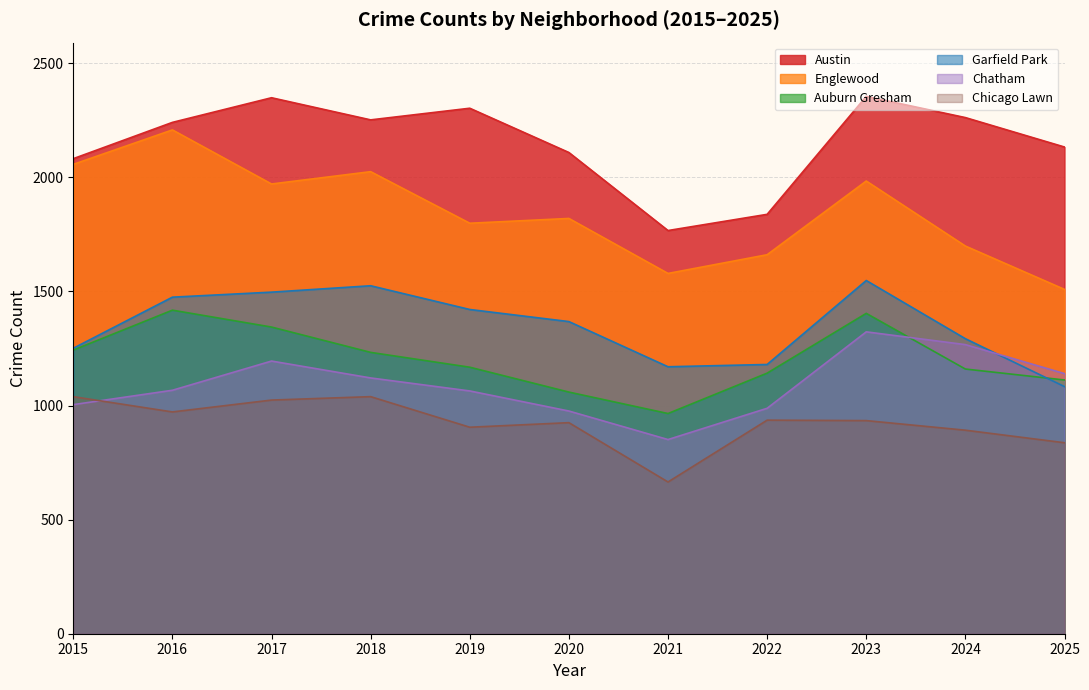

Is it true that Englewood equals 536 at 2016?

False